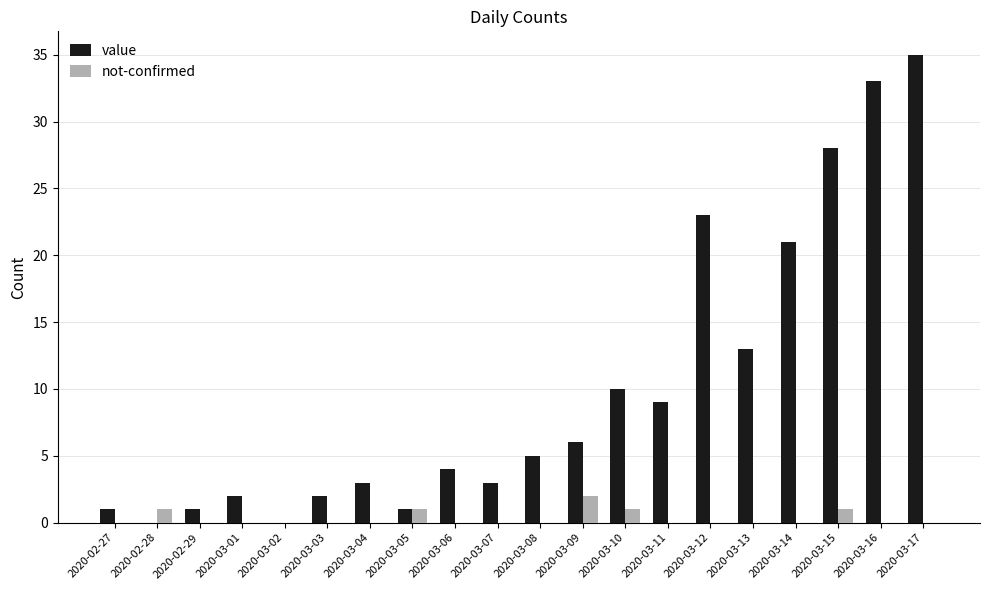

What are all the series names shown in the legend?

value, not-confirmed